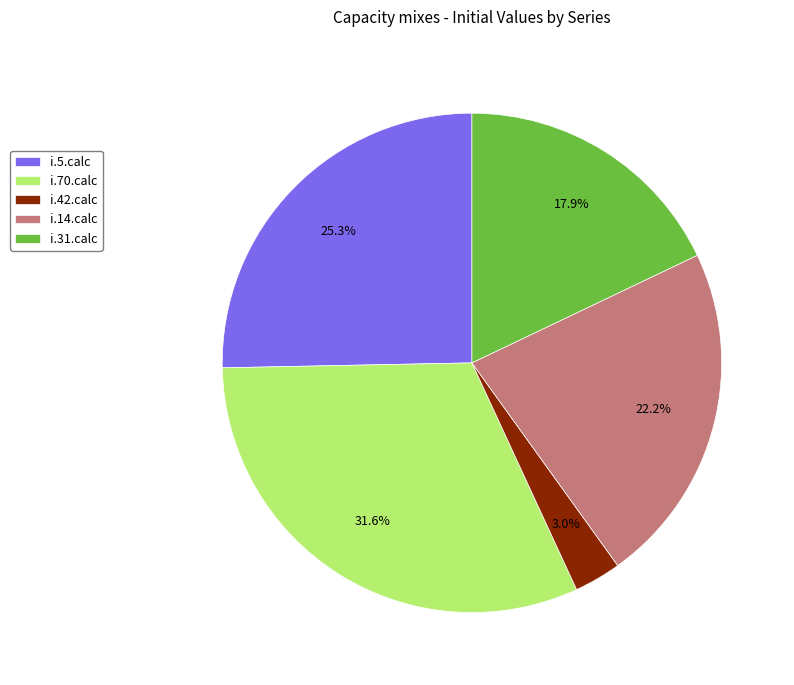

Count the number of slices in the pie.

5